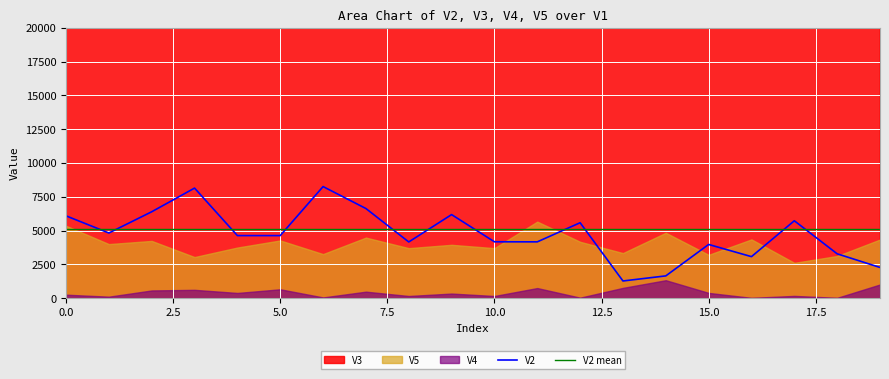

What position from the right is 17?

3